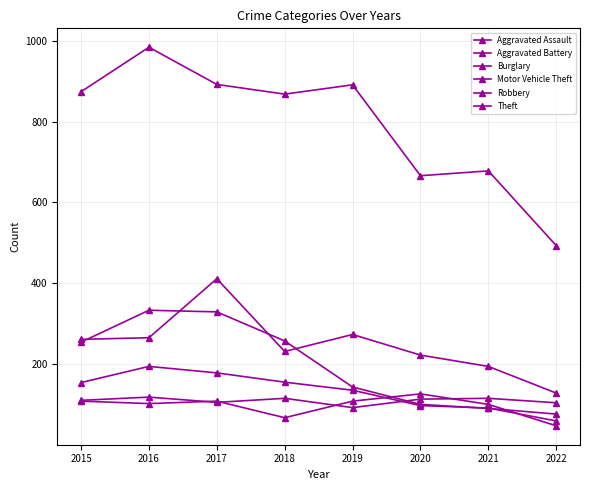

Which series has the largest range (max minus min)?

Theft